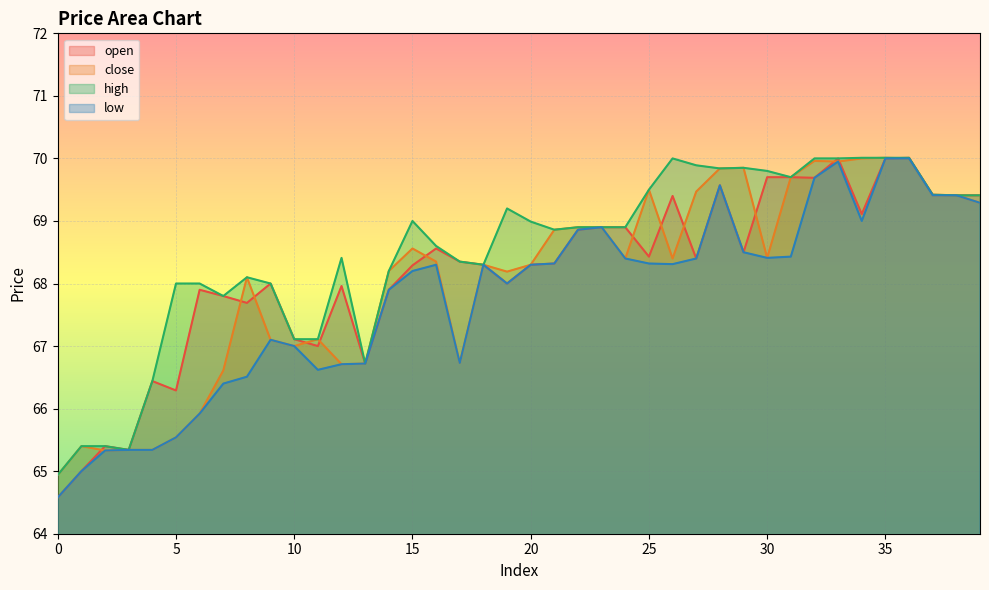

What is the maximum value for open?

70.0